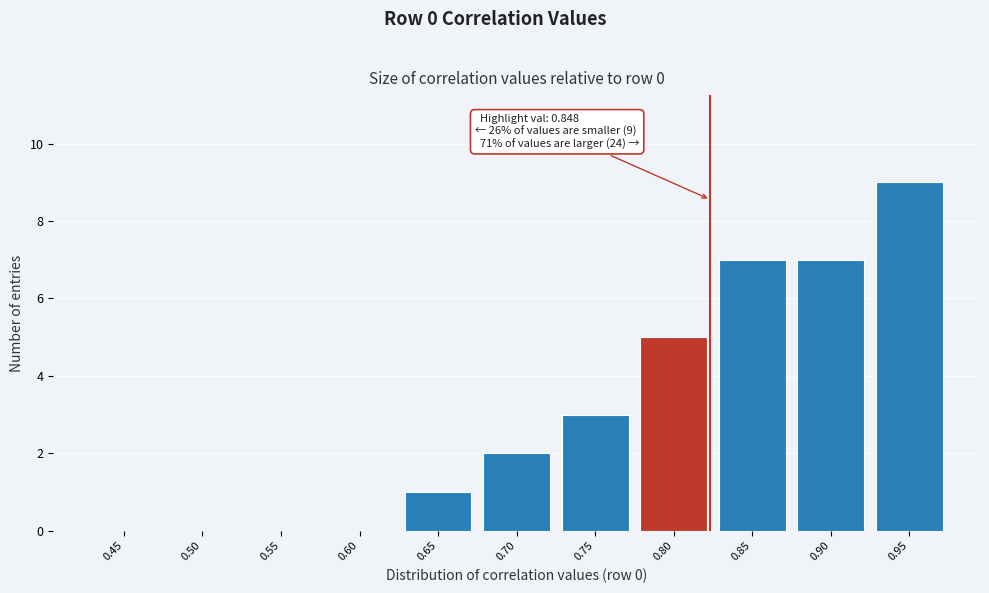

Reading left to right, transcribe all the data shown in this chart.

0.45=0	0.50=0	0.55=0	0.60=0	0.65=1	0.70=2	0.75=3	0.80=5	0.85=7	0.90=7	0.95=9